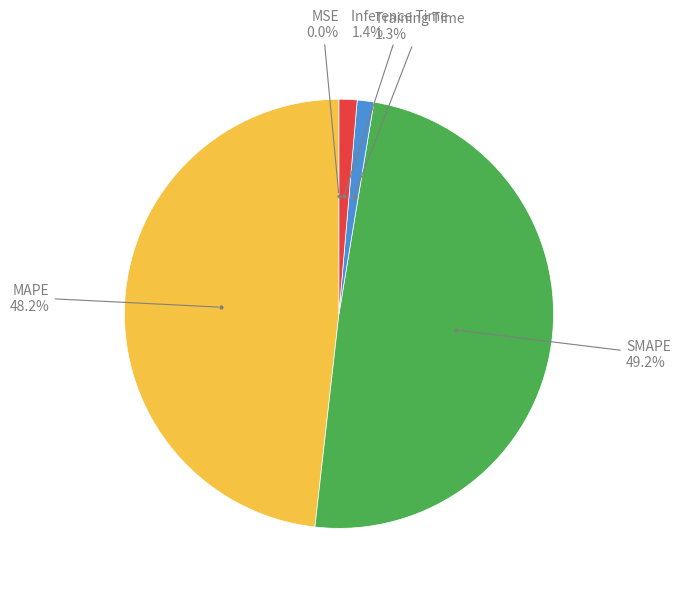

What is the smallest slice in the pie chart?

MSE